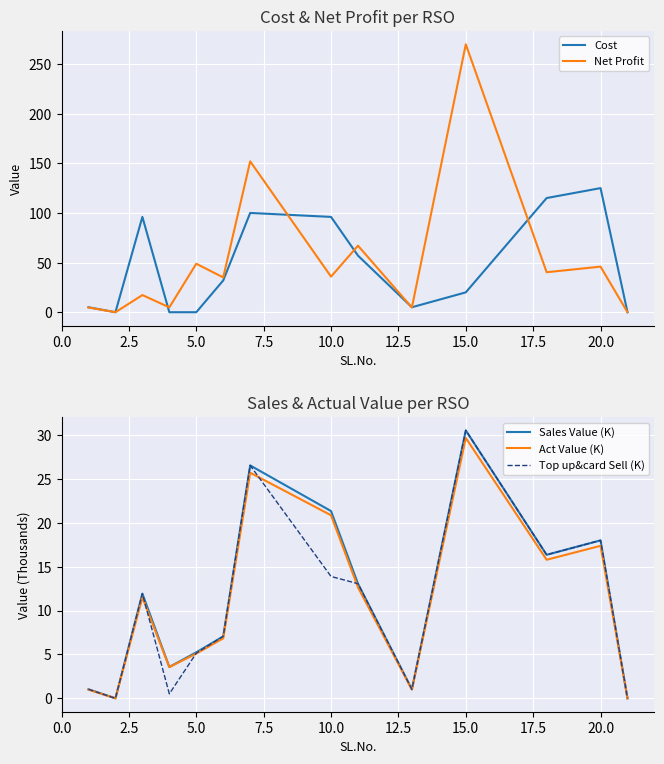

The value of Net Profit at 10.0 is 35.8. True or false?

True